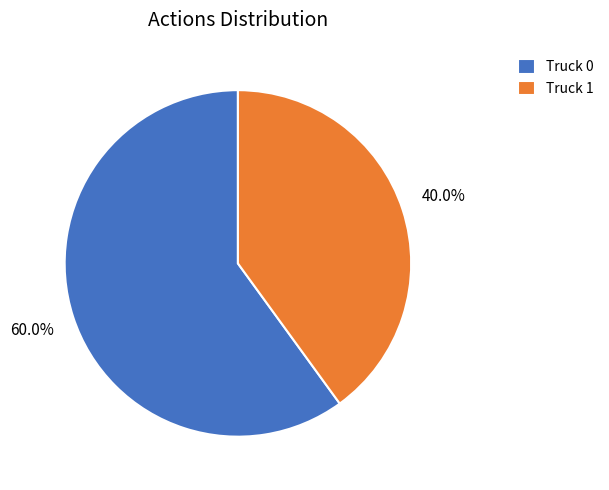

Which category has the smallest portion of the pie?

Truck 1